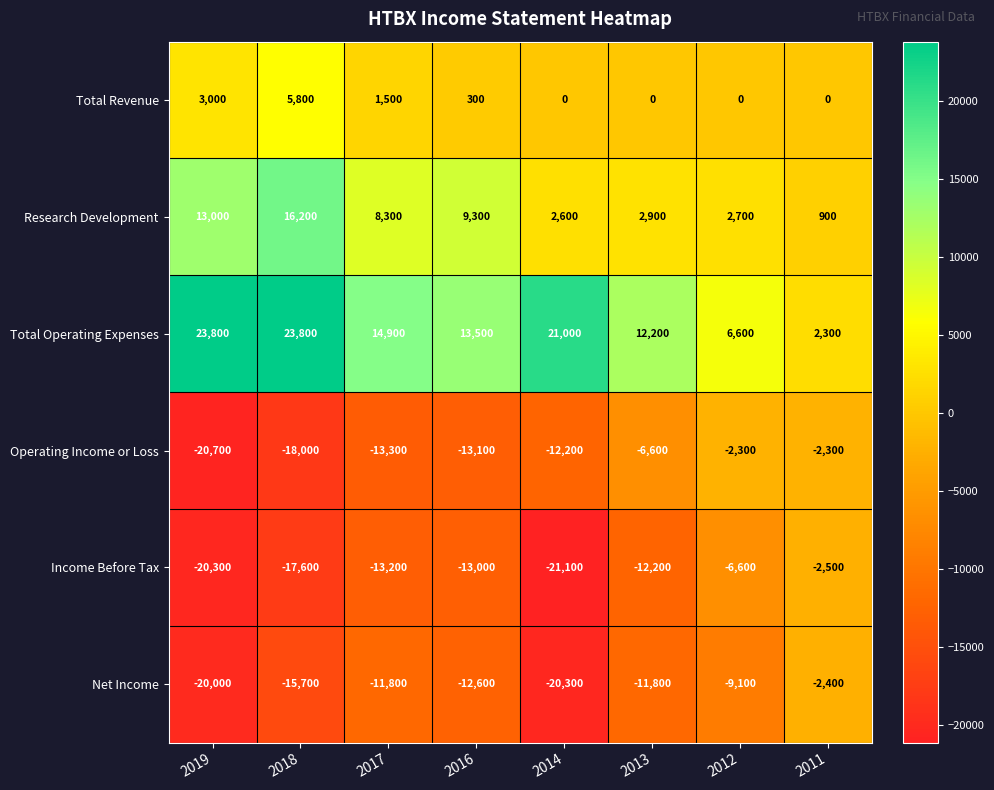

What is the sum of all Income Before Tax values?

-106500